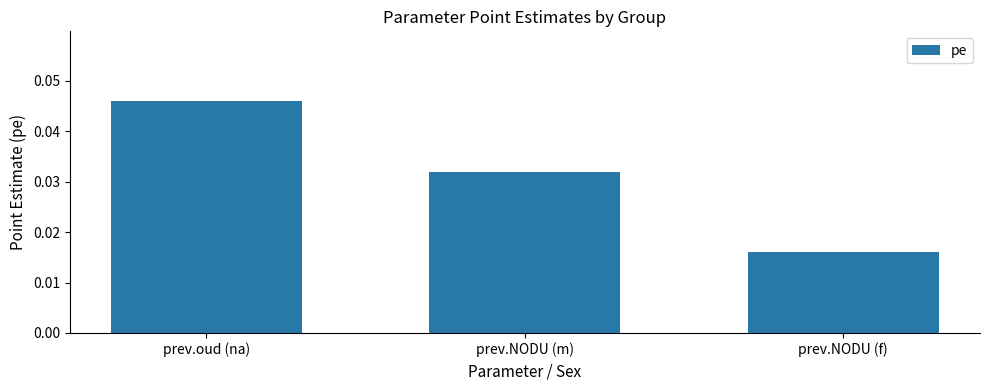

Count the values in the range 0 to 1.

3